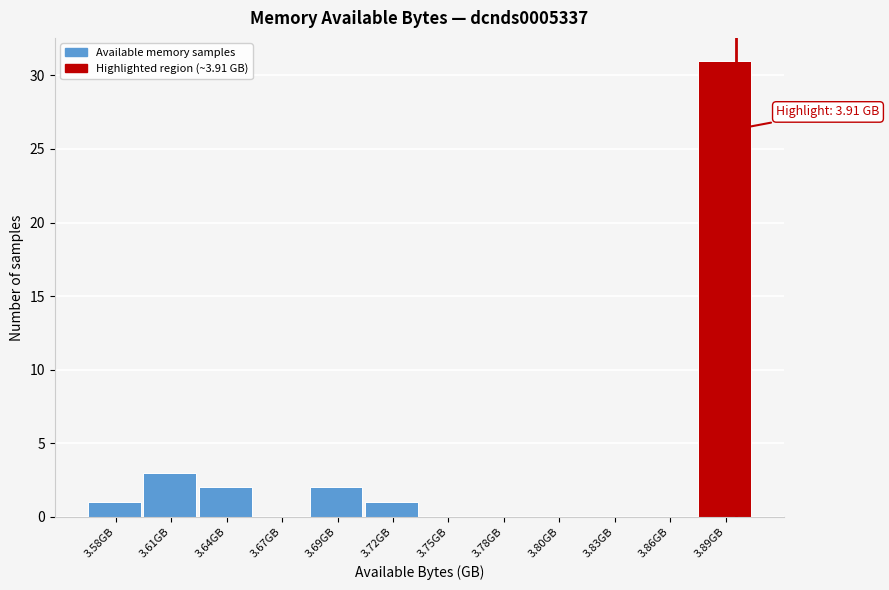

Reading right to left, what are all the values shown in this chart?

3.89GB=31	3.86GB=0	3.83GB=0	3.80GB=0	3.78GB=0	3.75GB=0	3.72GB=1	3.69GB=2	3.67GB=0	3.64GB=2	3.61GB=3	3.58GB=1